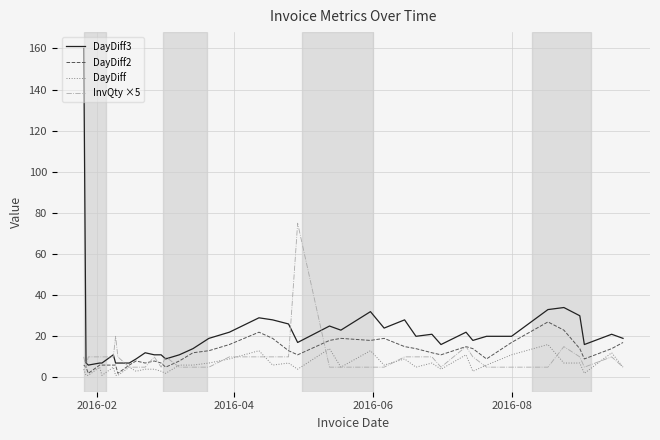

Which series has the widest spread of values?

DayDiff3